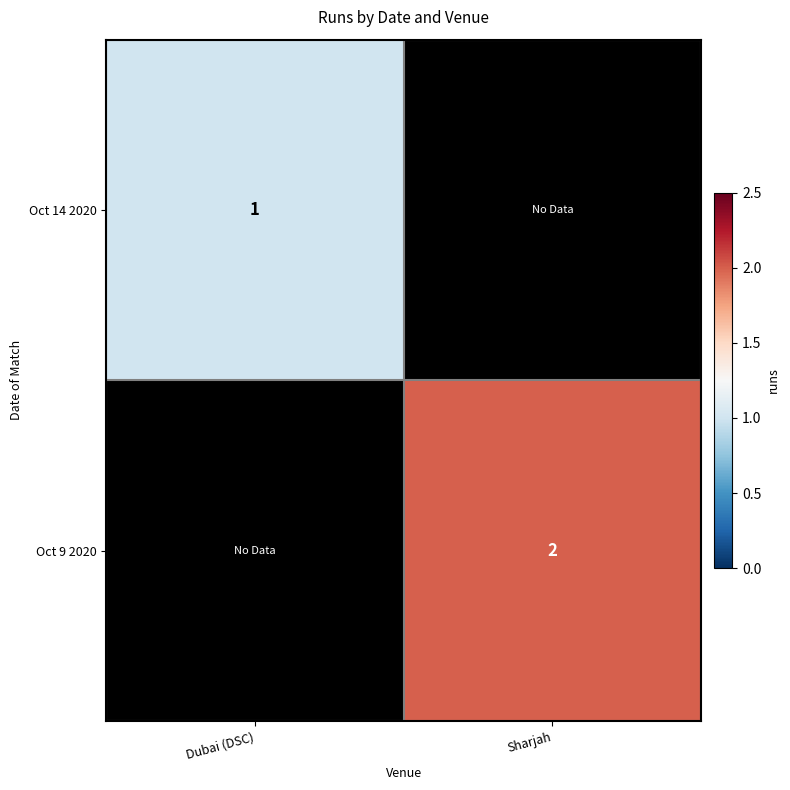

The Oct 9 2020 series shows 3 at Sharjah. True or false?

False